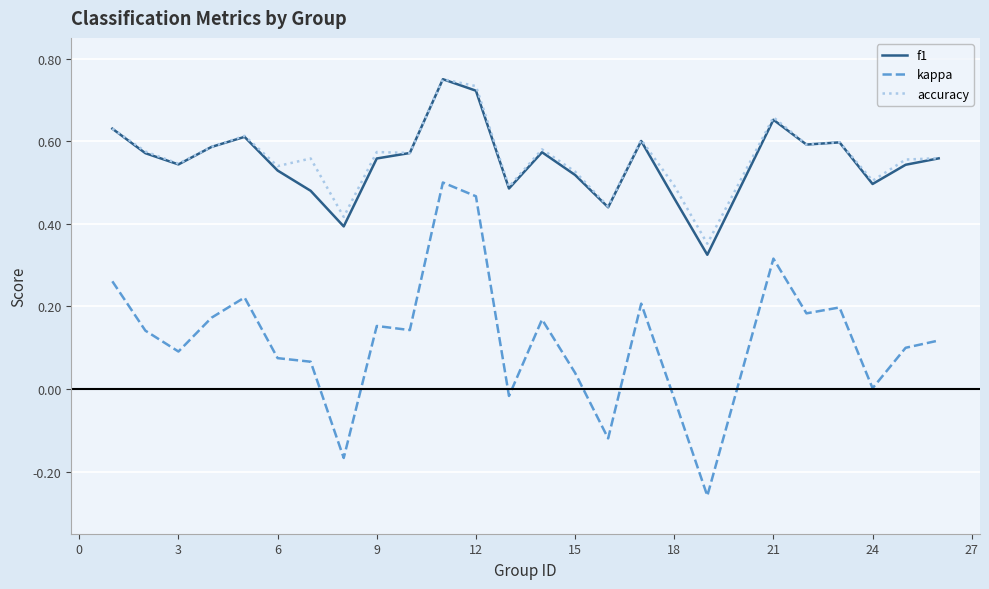

True or false: kappa and f1 intersect in this chart.

False